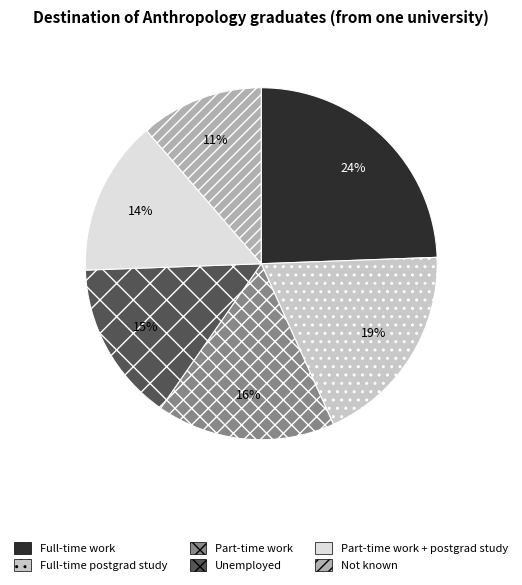

To the nearest percent, what is the difference between the Not known and Full-time postgrad study slice percentages?

8%